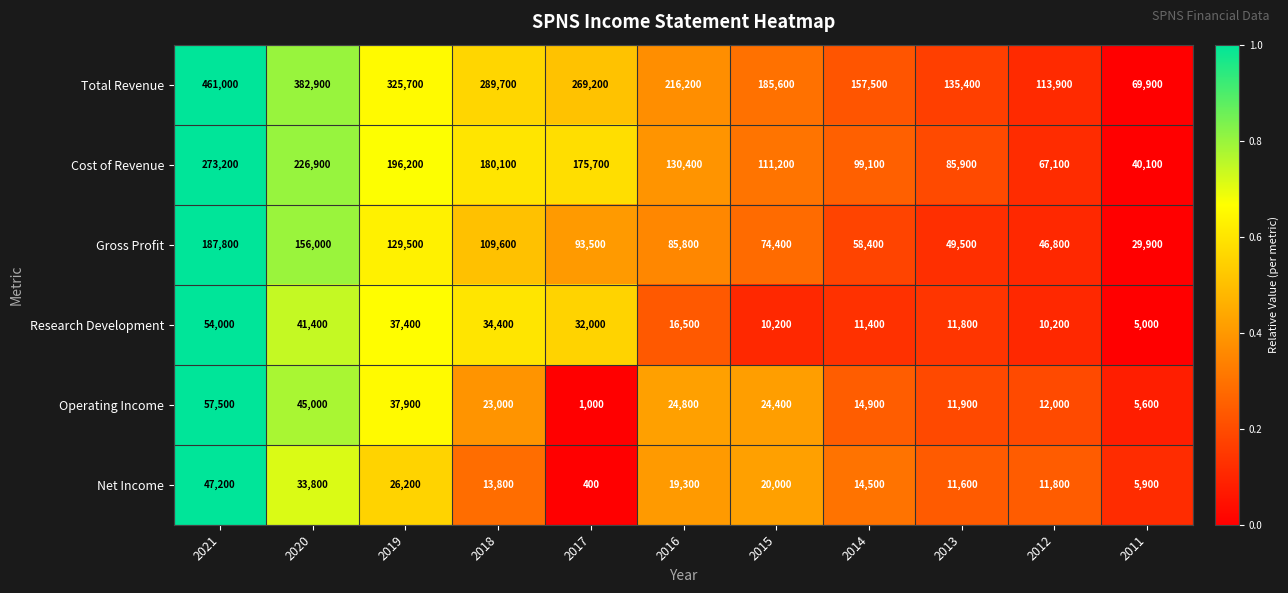

At which category is the sum across all series the highest?

2021